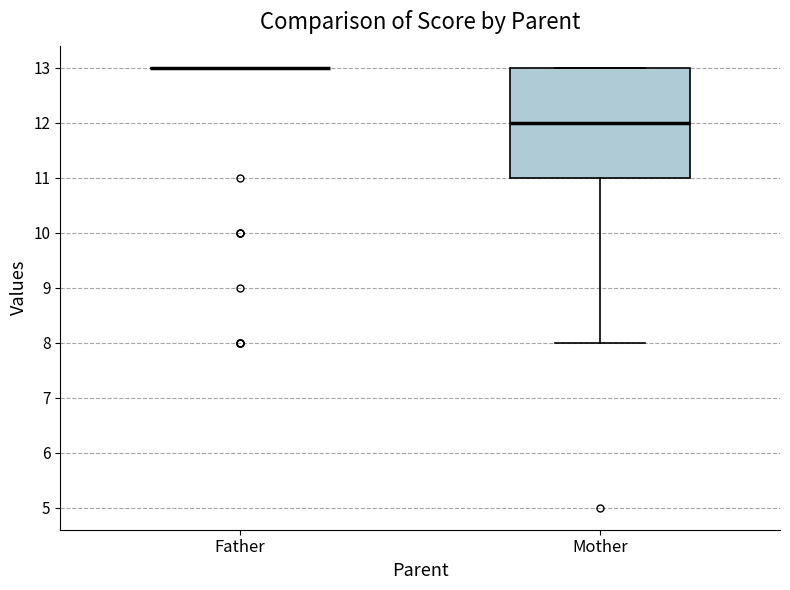

Reading left to right, read every box against the y-axis: the position of its median line, the range the box covers, and the ends of its whiskers. The values are not printed on the chart, so give them approximately, as read against the axis.

Father: box collapsed to a line at 13, whiskers 13 to 13
Mother: median 12, box 11 to 13, whiskers 8 to 13